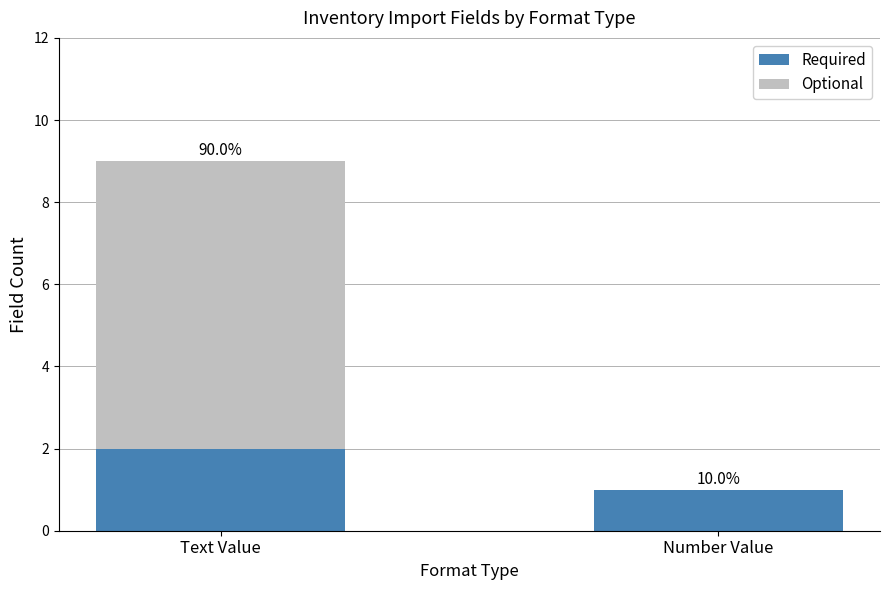

Which series has the largest range (max minus min)?

Optional